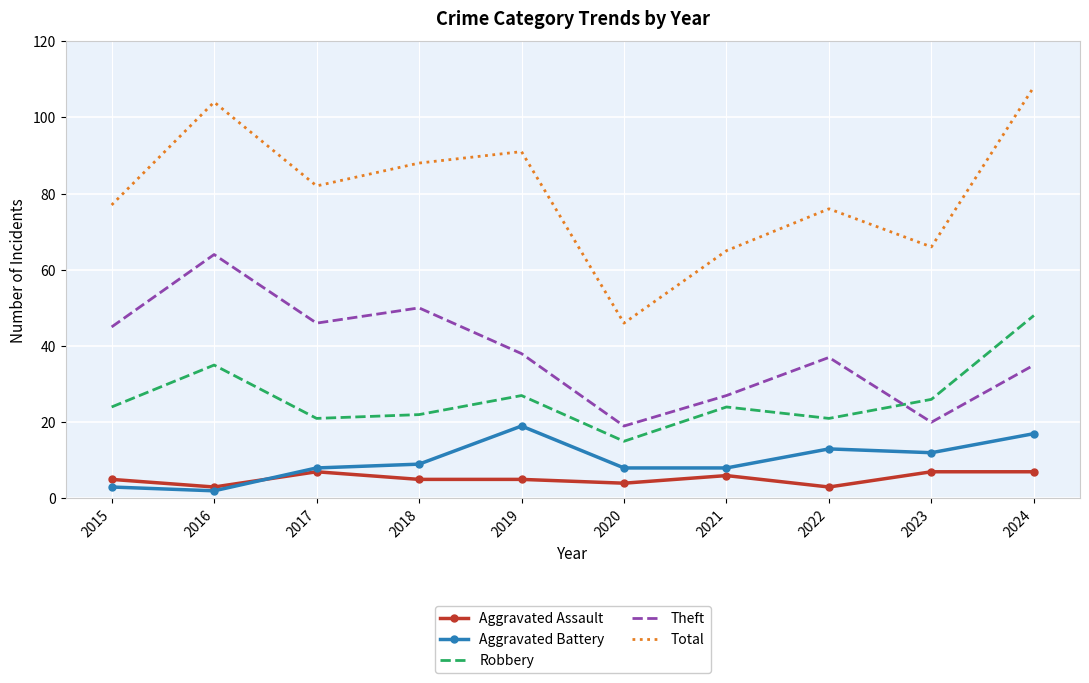

Reading left to right, transcribe all the data shown in this chart.

Aggravated Assault: 2015=5	2016=3	2017=7	2018=5	2019=5	2020=4	2021=6	2022=3	2023=7	2024=7
Aggravated Battery: 2015=3	2016=2	2017=8	2018=9	2019=19	2020=8	2021=8	2022=13	2023=12	2024=17
Robbery: 2015=24	2016=35	2017=21	2018=22	2019=27	2020=15	2021=24	2022=21	2023=26	2024=48
Theft: 2015=45	2016=64	2017=46	2018=50	2019=38	2020=19	2021=27	2022=37	2023=20	2024=35
Total: 2015=77	2016=104	2017=82	2018=88	2019=91	2020=46	2021=65	2022=76	2023=66	2024=108